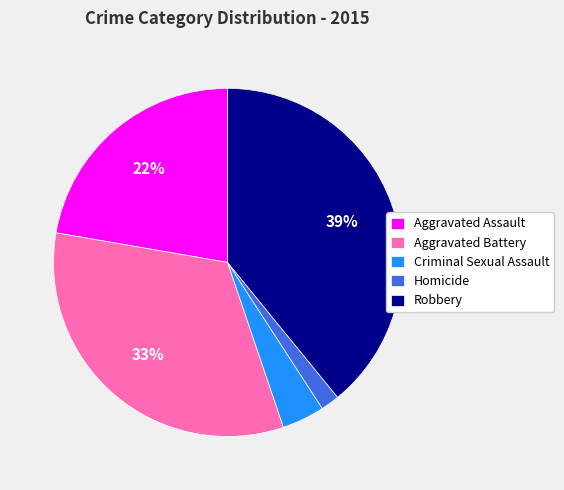

To the nearest percent, what portion does Criminal Sexual Assault represent?

4%